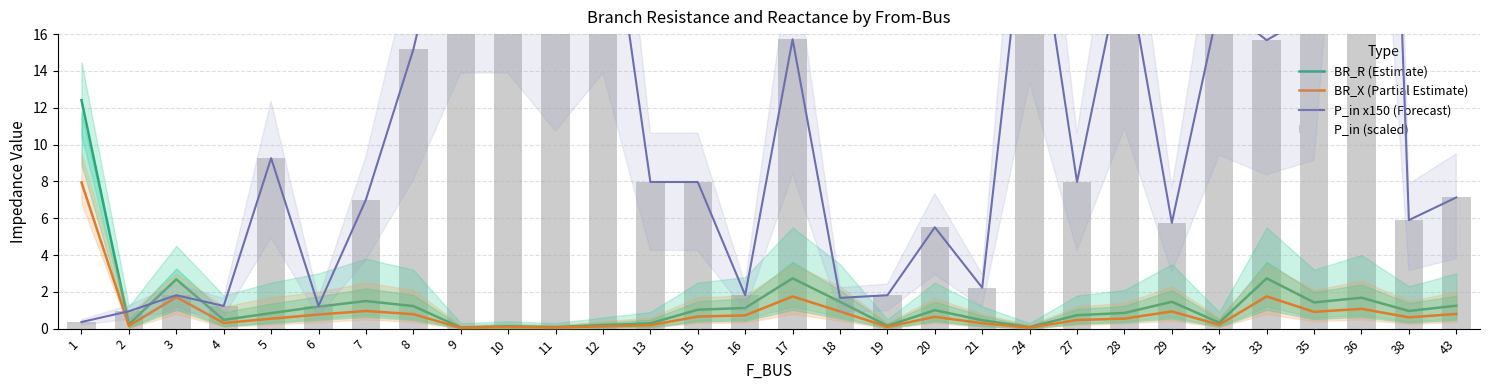

What are all the series names shown in the legend?

BR_R (Estimate), BR_X (Partial Estimate), P_in x150 (Forecast), P_in (scaled)